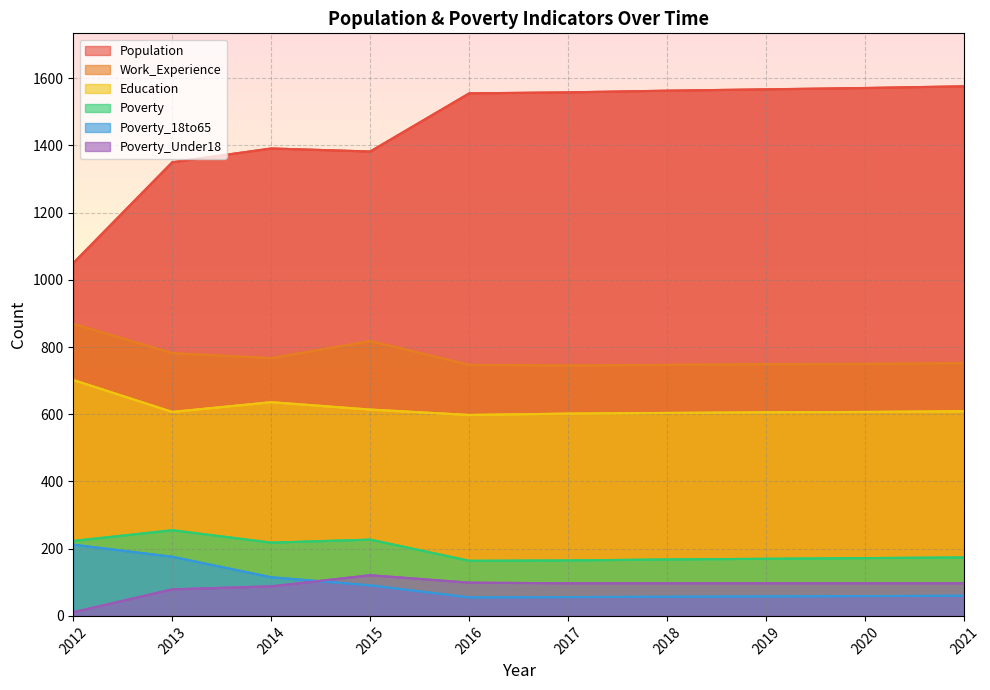

What is the minimum value shown in the chart?

11